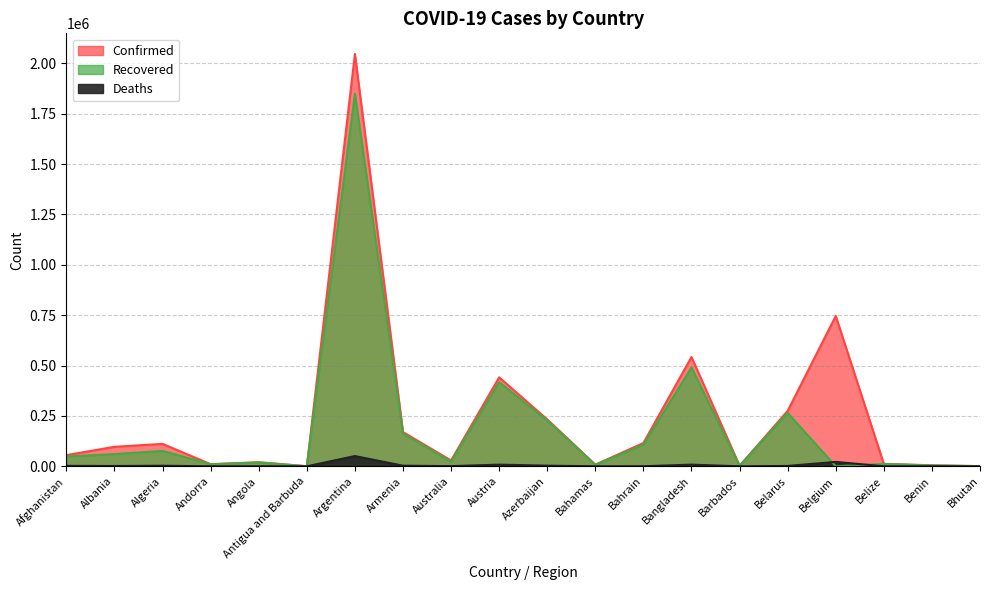

Which series ends up on top after the final intersection of Recovered and Deaths?

Recovered